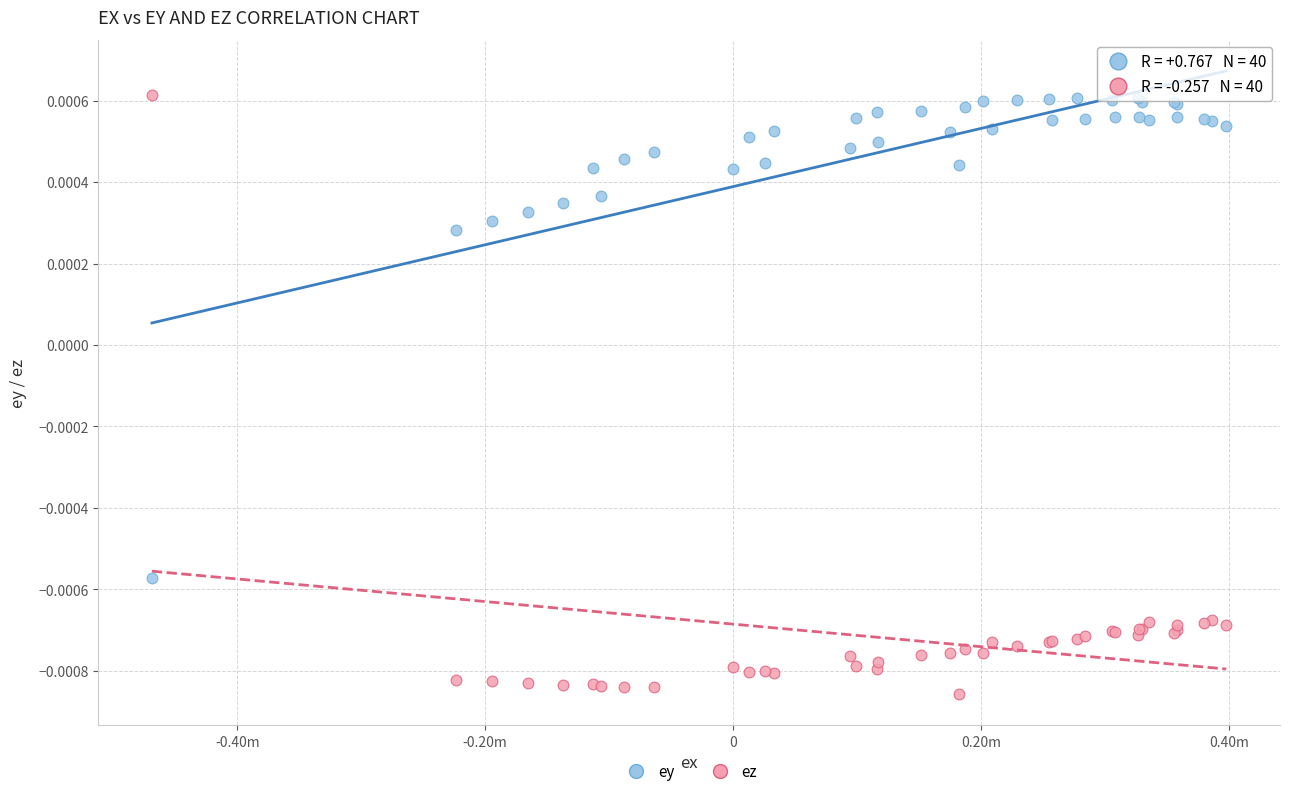

What are all the series names shown in the legend?

ey, ez